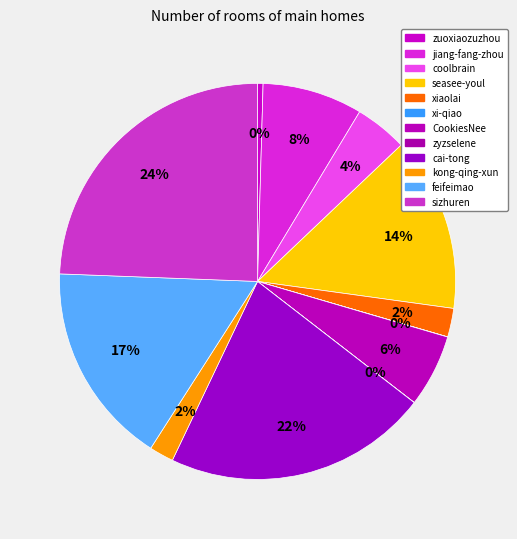

Does any single category account for the majority?

No